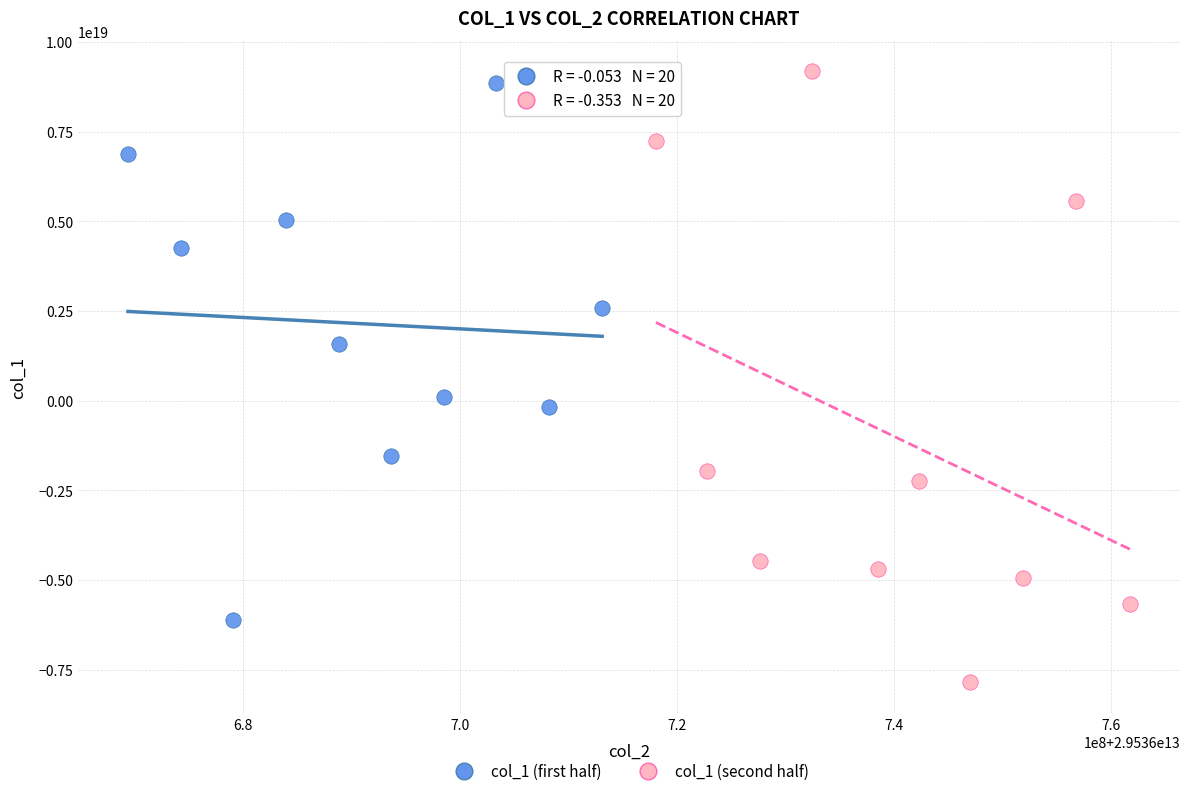

Which series has the widest spread of Y values?

col_1 (second half)